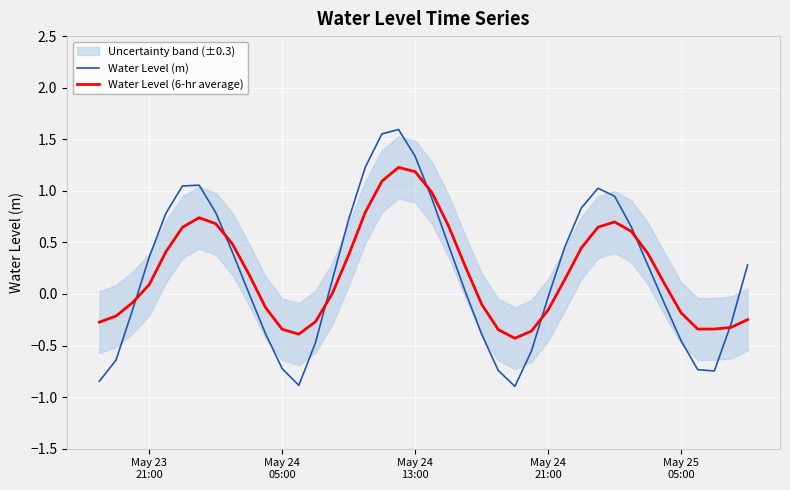

What is the highest value of the Water Level (6-hr average) series?

1.2